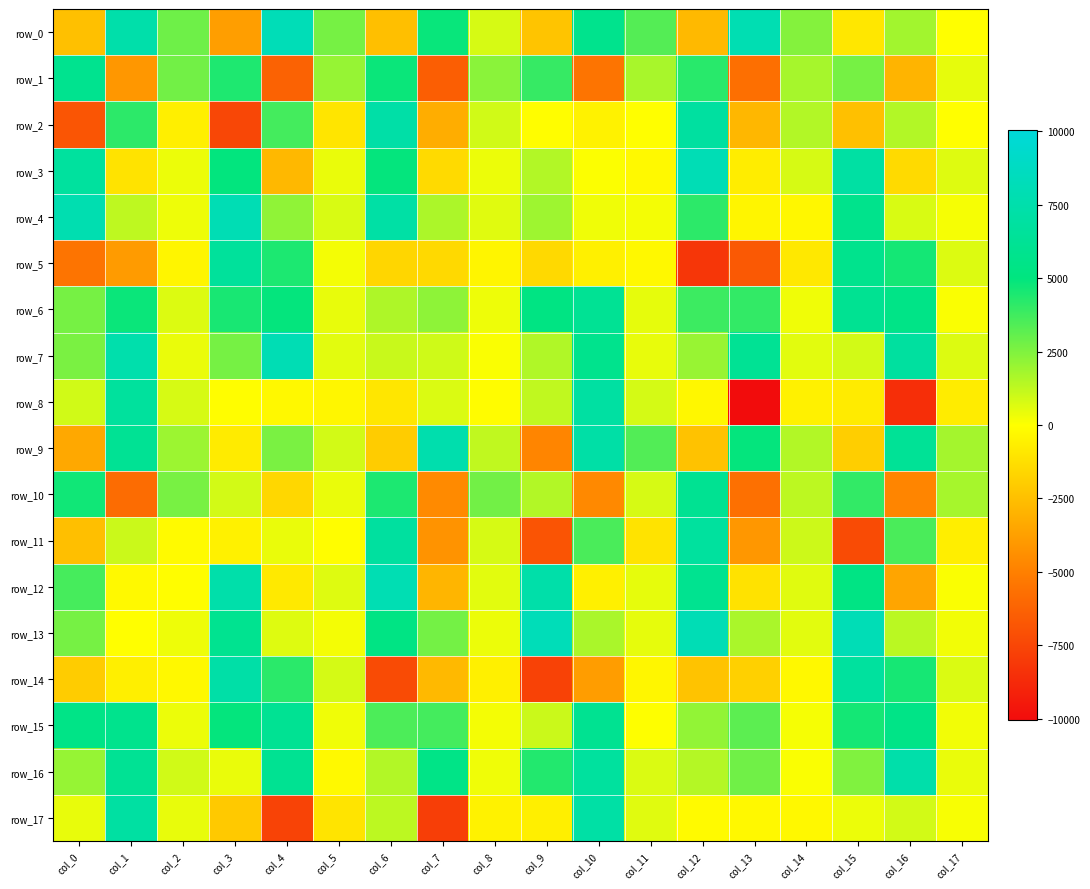

What is the total value across all series at col_14?

10430.6